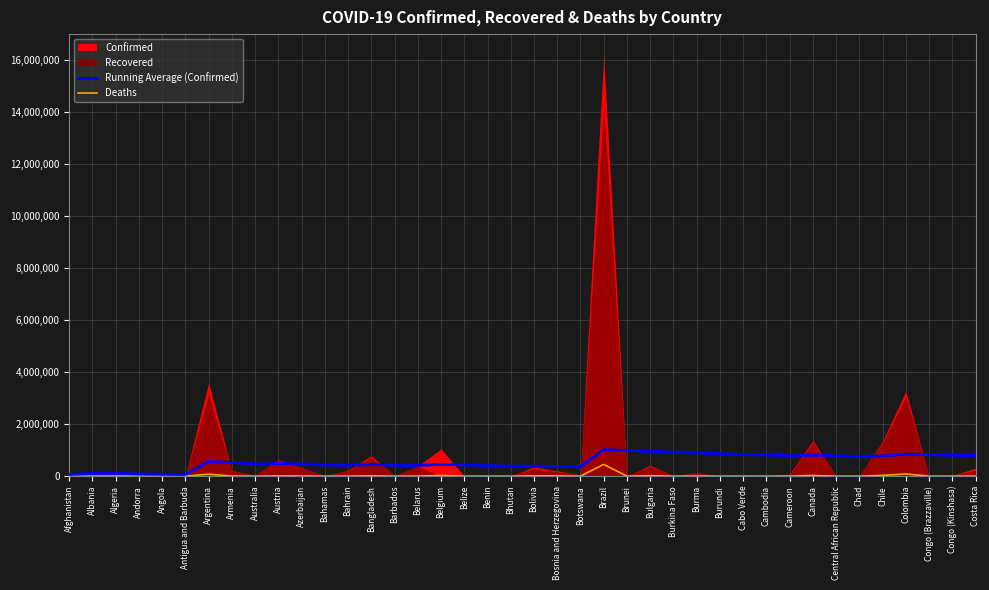

At which category does the chart reach its peak across all series?

Brazil